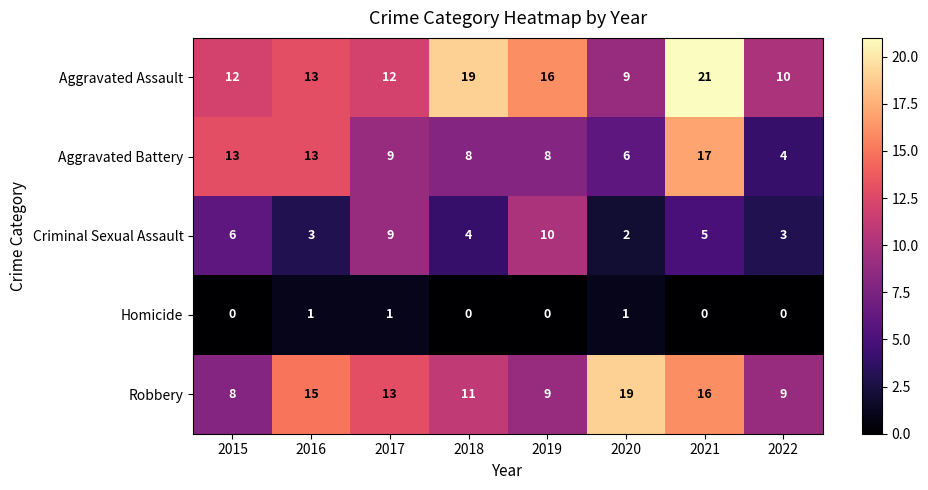

What is the total value across all series at 2021?

59